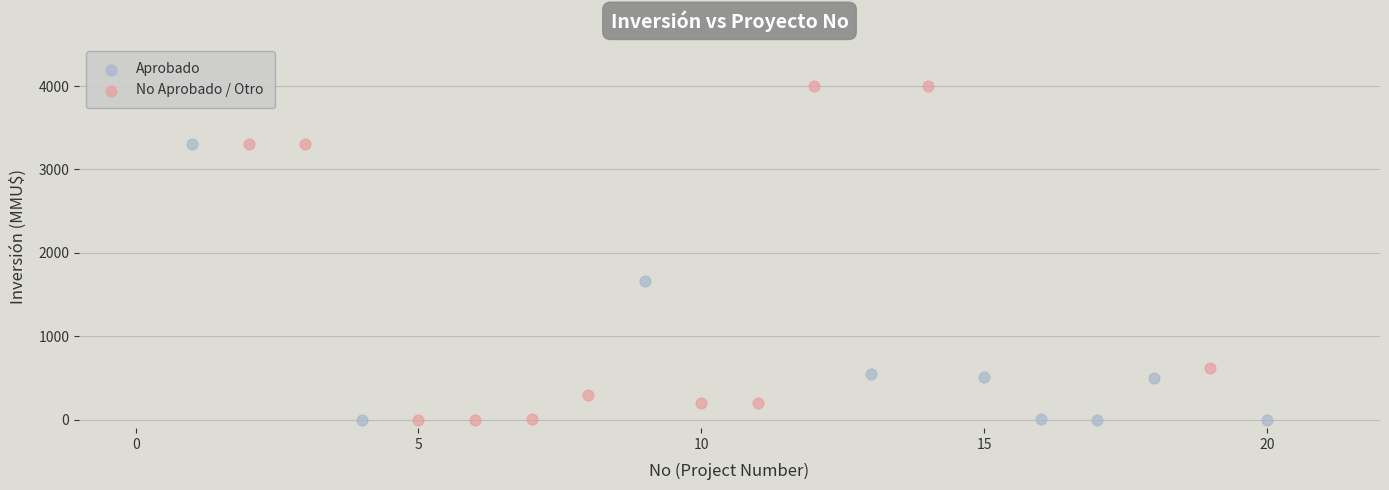

What are all the series names shown in the legend?

Aprobado, No Aprobado / Otro